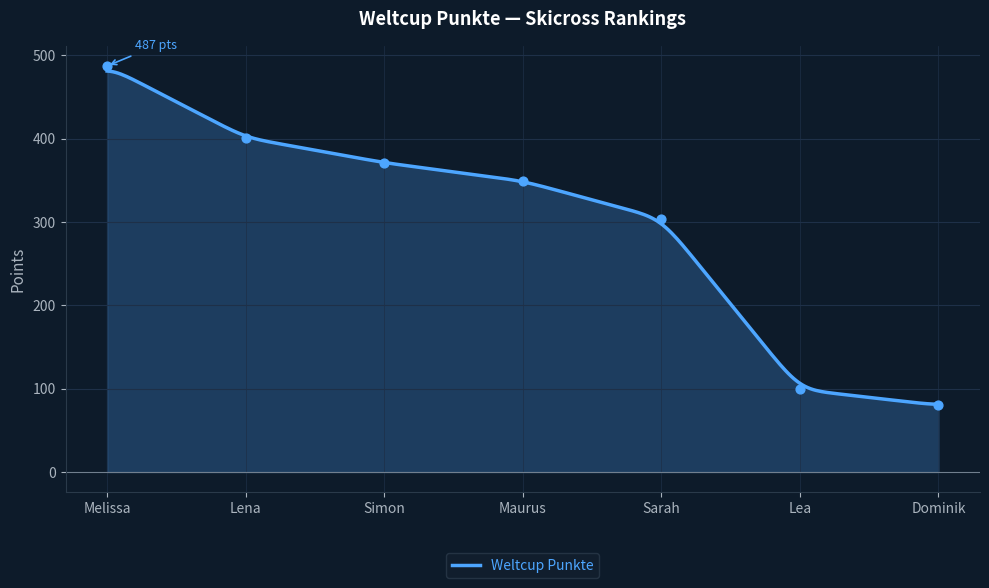

What is the change in value from Simon to Sarah?

-67